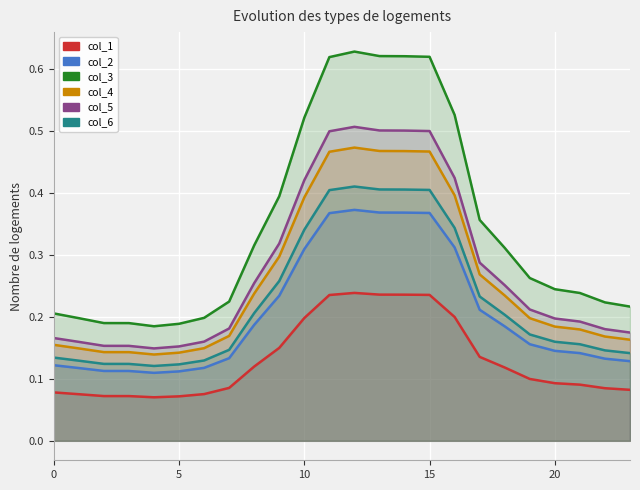

In col_5, how many points are lower than both neighbors (excluding endpoints)?

1